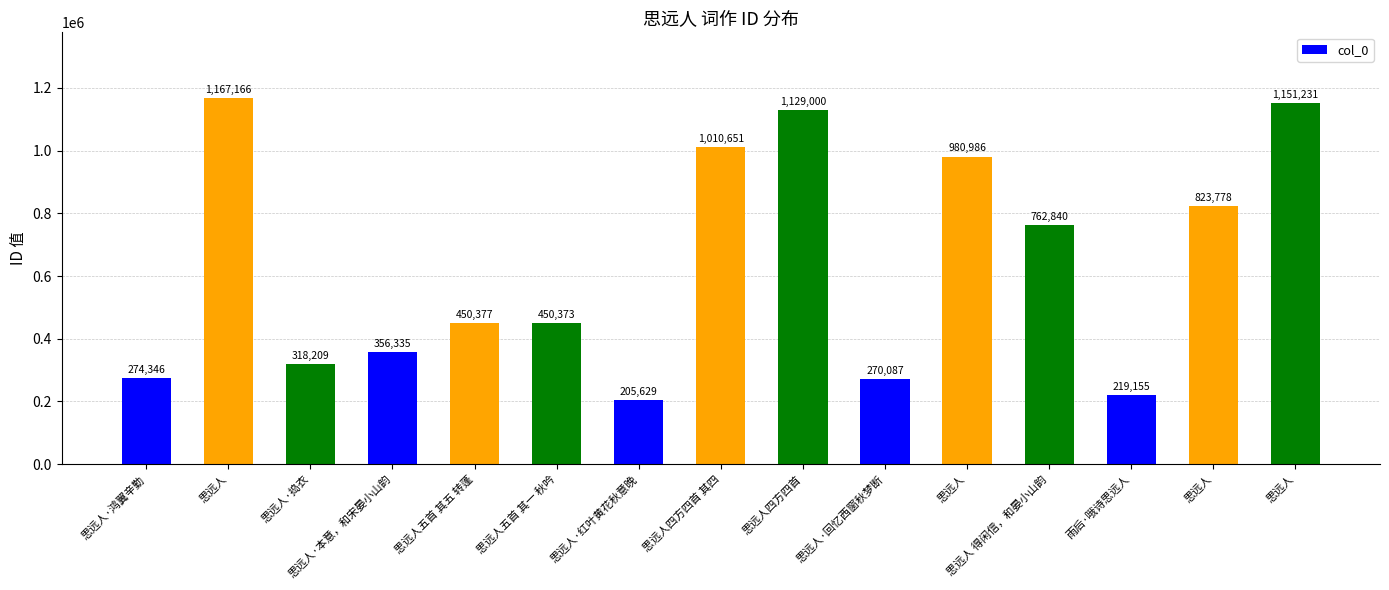

How many data points does each series have?

15